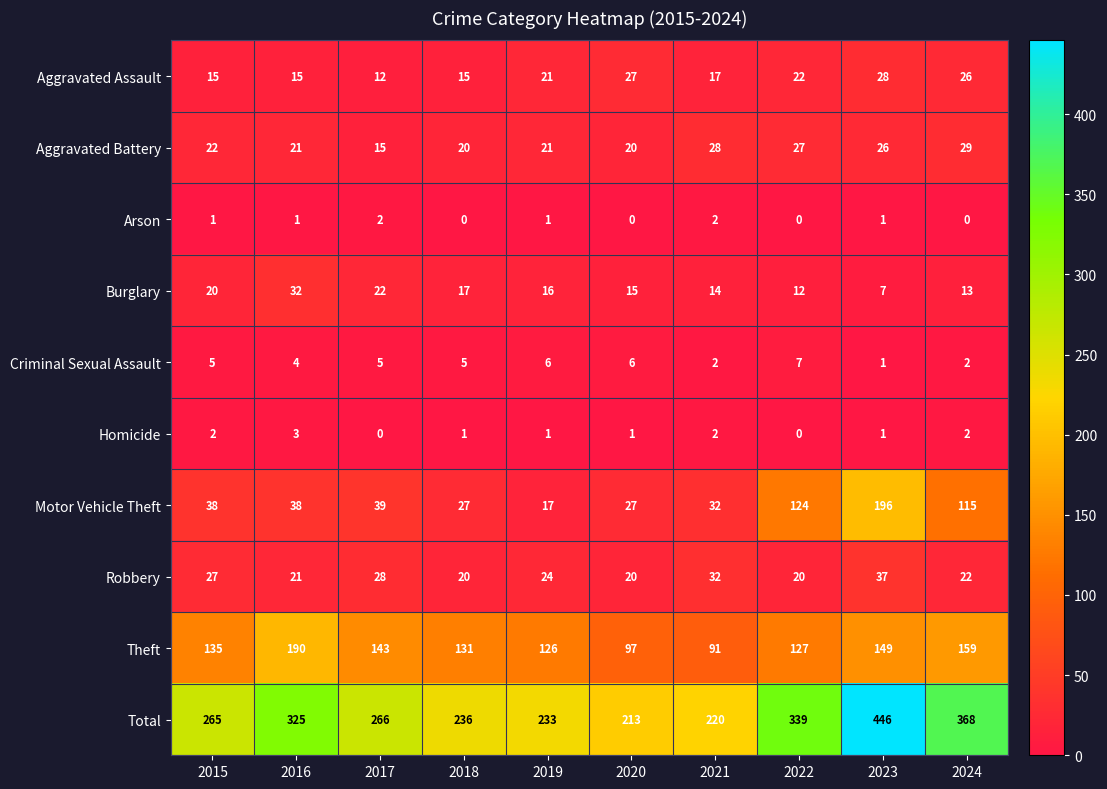

At how many categories does at least one series exceed 1?

10